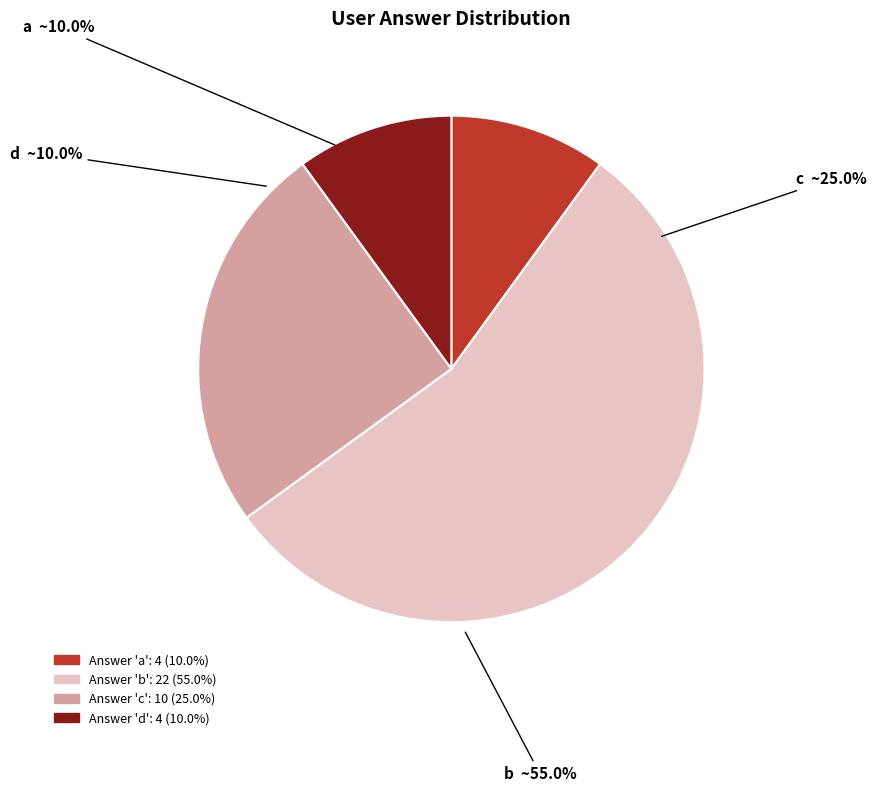

What is the change in value from b to c?

-12